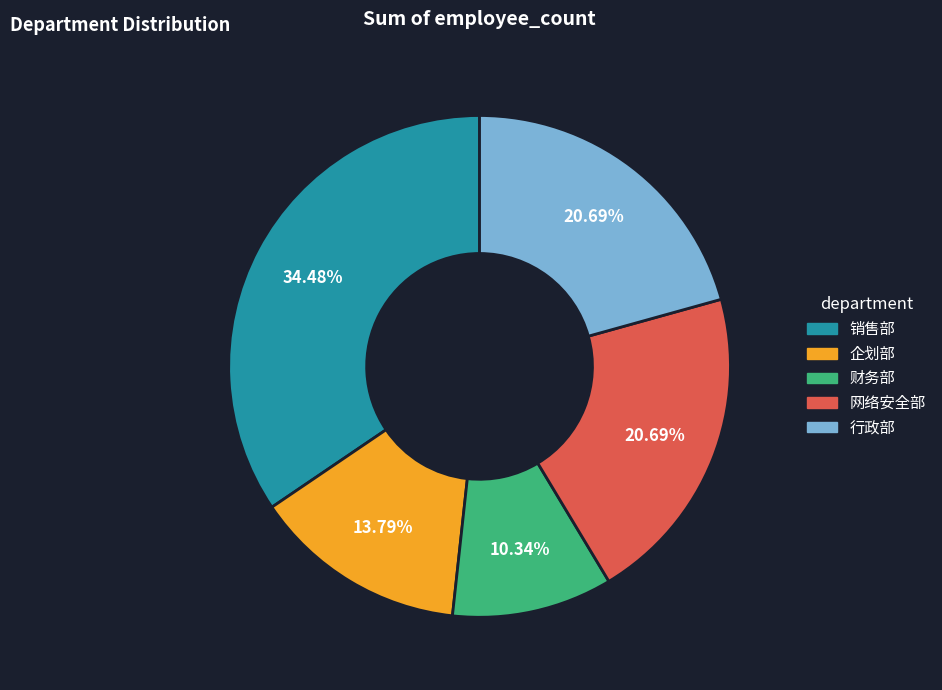

Does 财务部 represent more than half of the total?

No